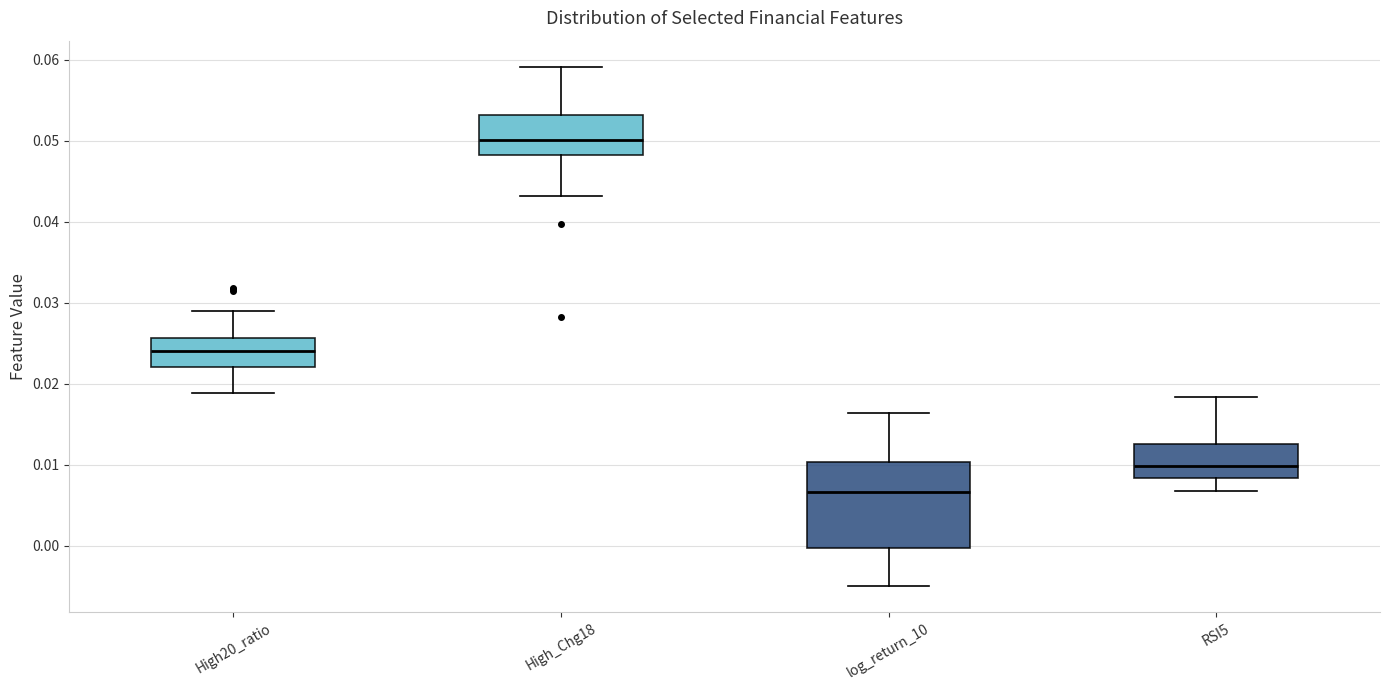

Which box has the lowest median line?

log_return_10